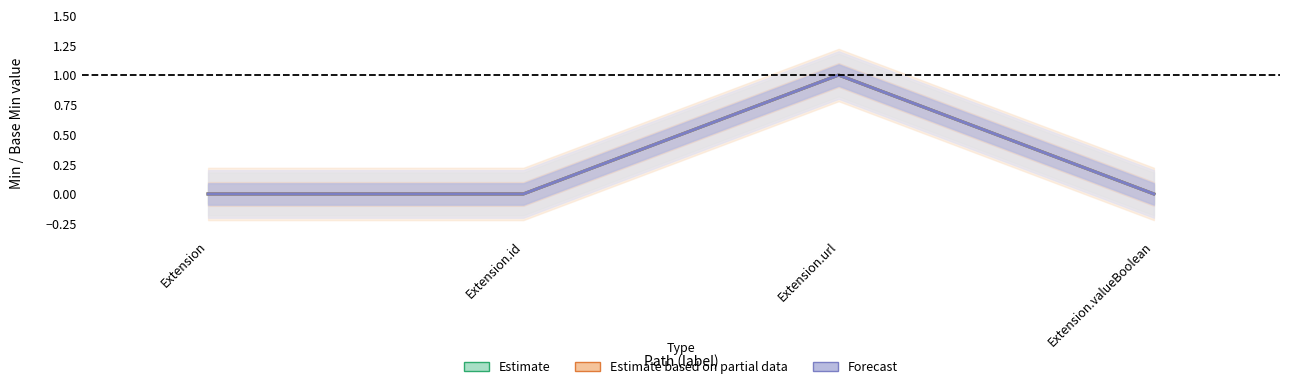

Rank the series at Extension.url from highest to lowest value.

Estimate, Estimate based on partial data, Forecast